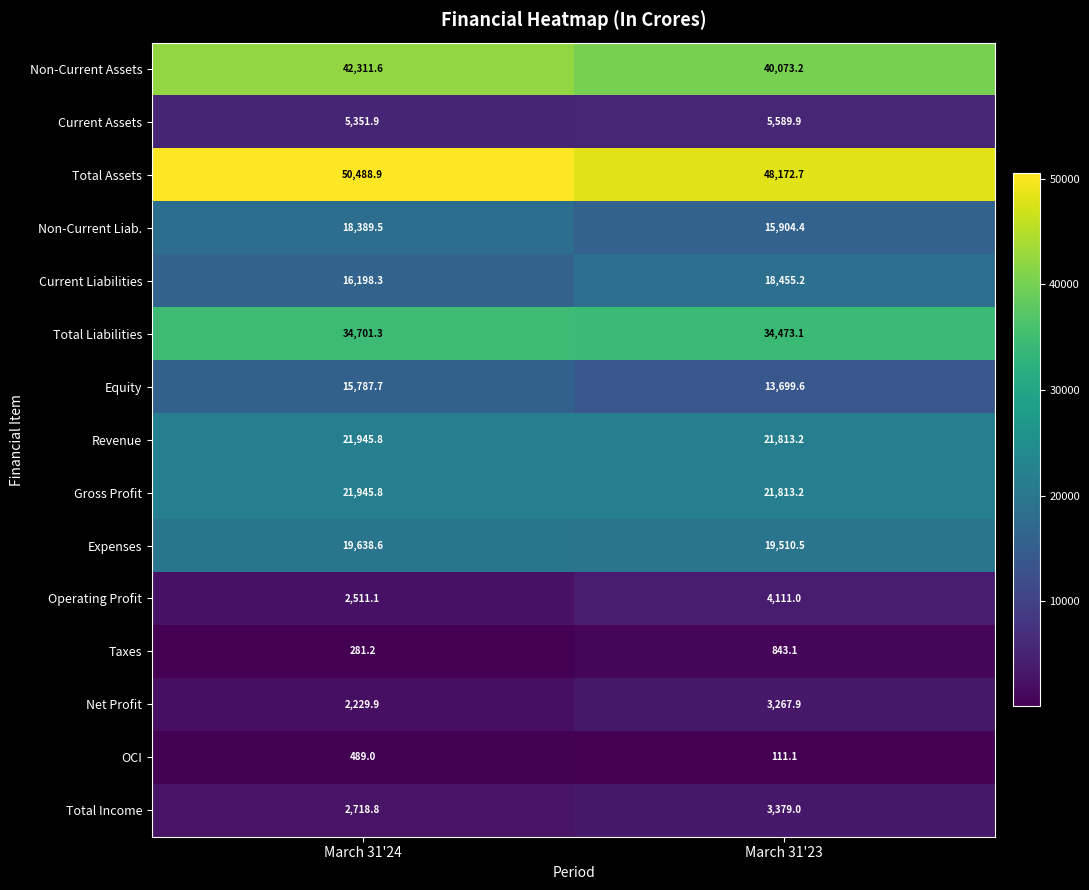

Which series has the largest total across all categories?

Total Assets